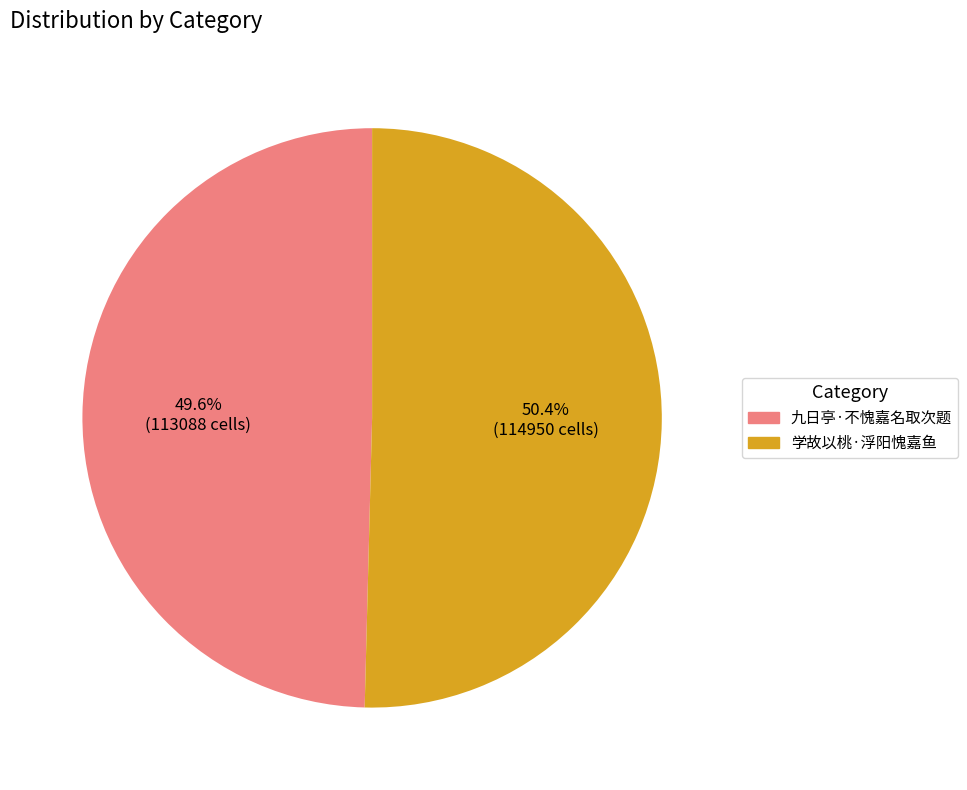

To the nearest percent, what portion does 学故以桃·浮阳愧嘉鱼 represent?

50%